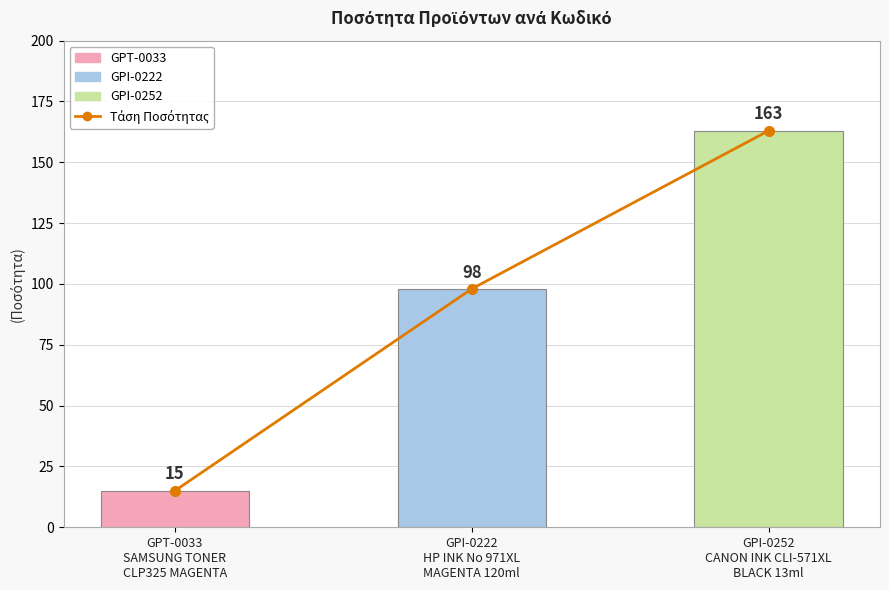

List the labels in order of value, largest first.

GPI-0252
CANON INK CLI-571XL
BLACK 13ml, GPI-0222
HP INK No 971XL
MAGENTA 120ml, GPT-0033
SAMSUNG TONER
CLP325 MAGENTA